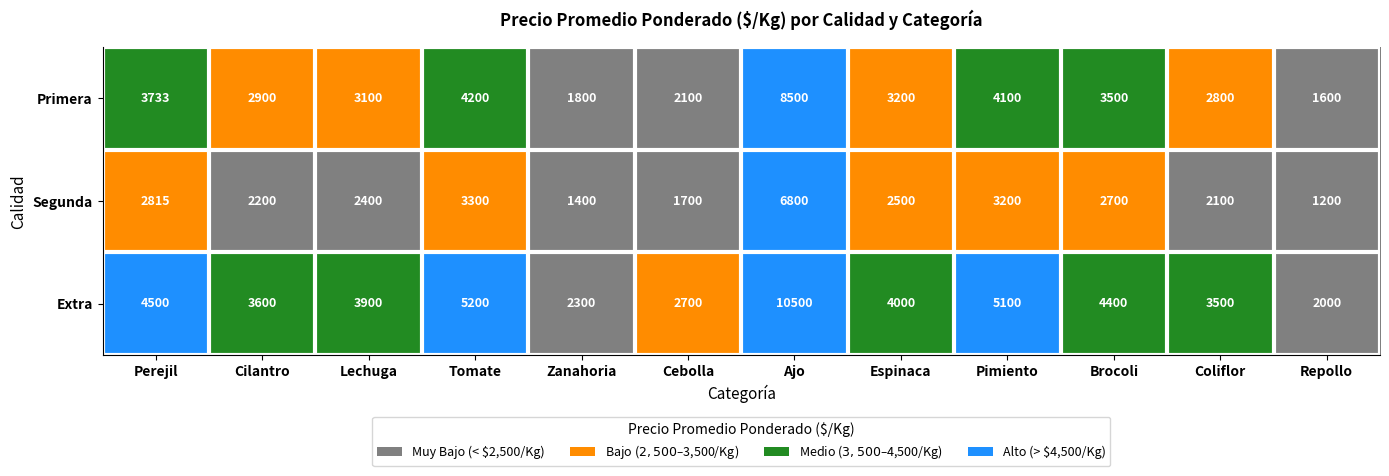

Rank the series by their average value, from highest to lowest.

Extra, Primera, Segunda